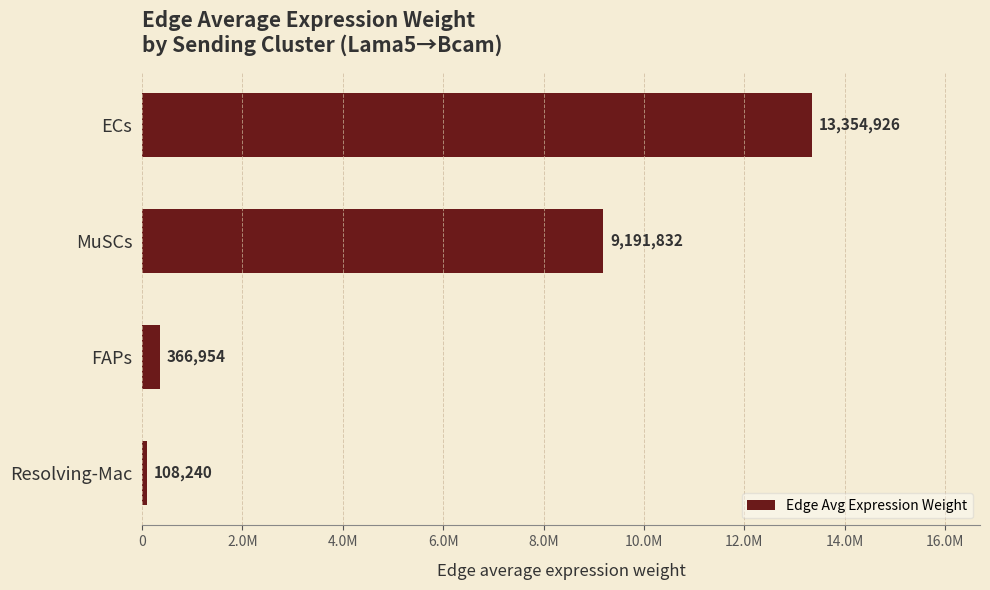

List the labels in order of value, smallest first.

Resolving-Mac, FAPs, MuSCs, ECs